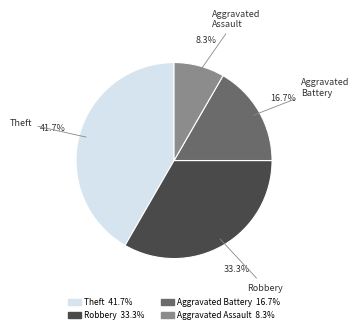

How much of the chart is everything except Robbery?

66.7%